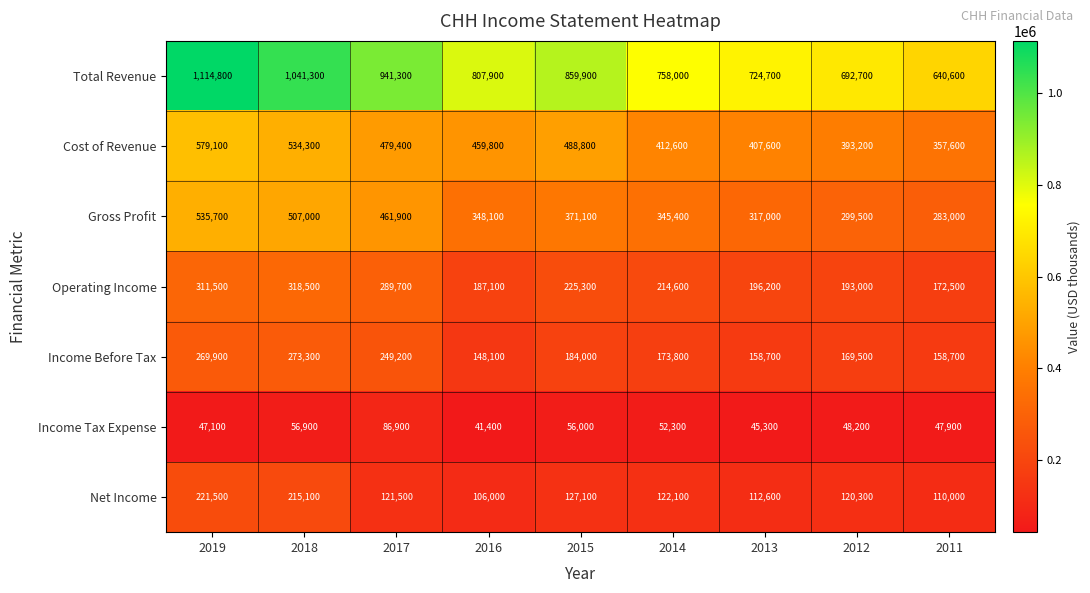

At which label does Operating Income first exceed 214600?

2019